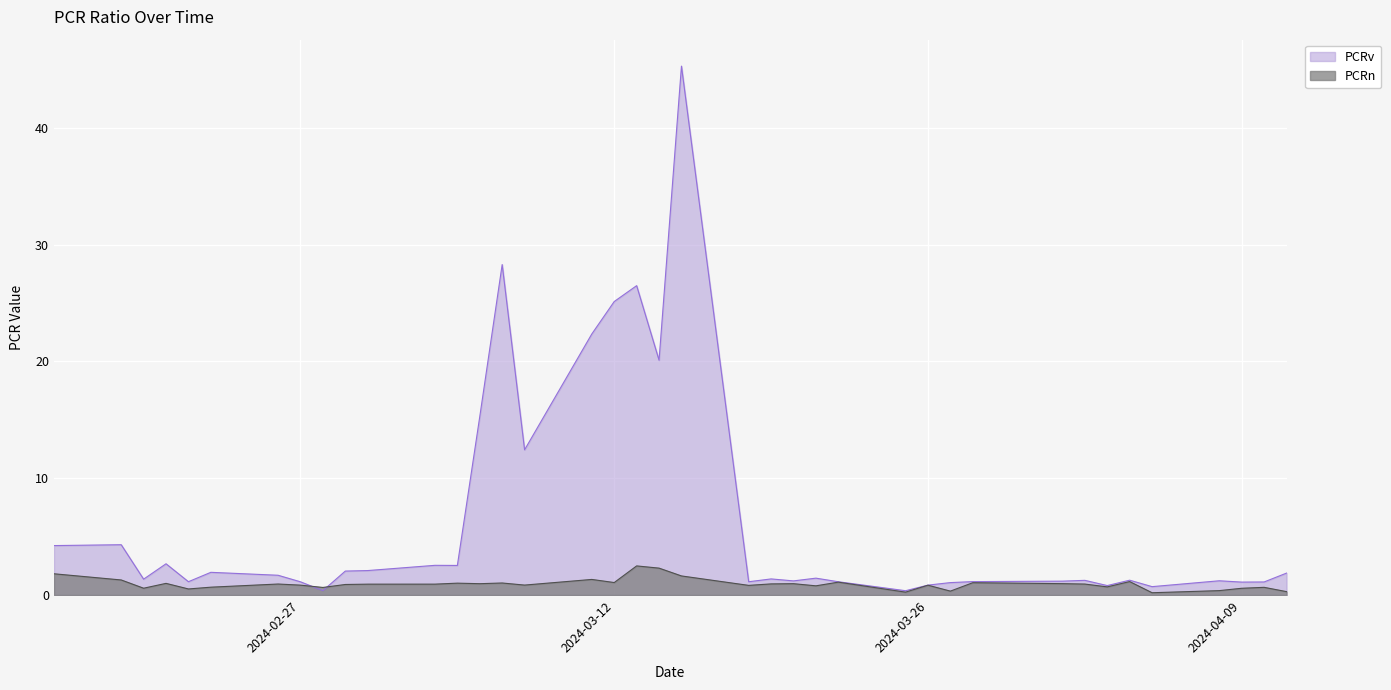

Between 2024-03-19 and 2024-04-01, which series saw the biggest shift?

PCRv